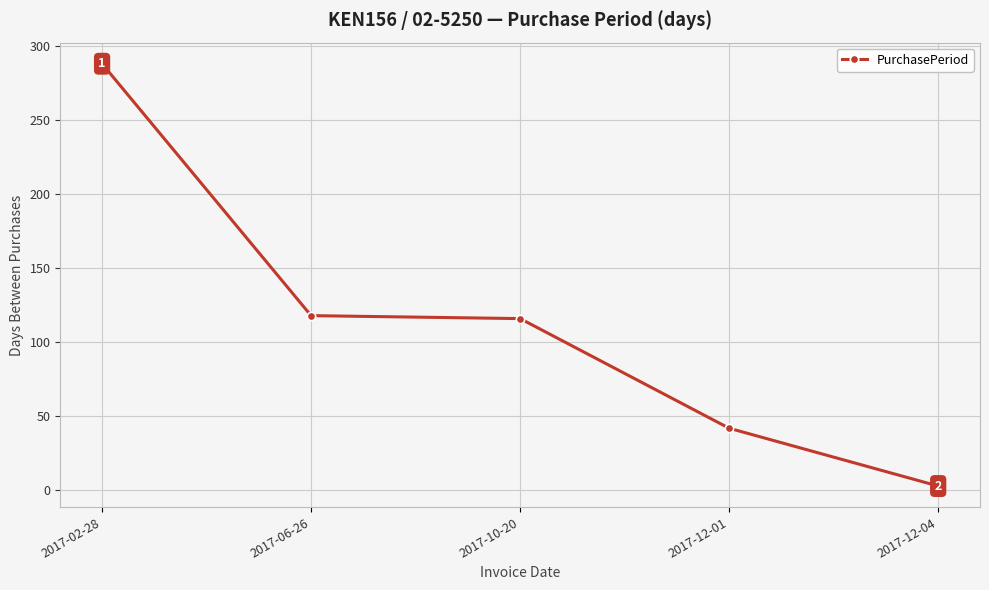

True or false: the data has more than 1 interior local peaks.

False